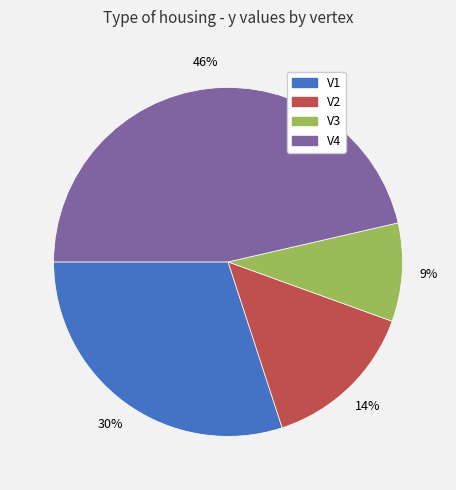

To the nearest percent, what portion does V1 represent?

30%